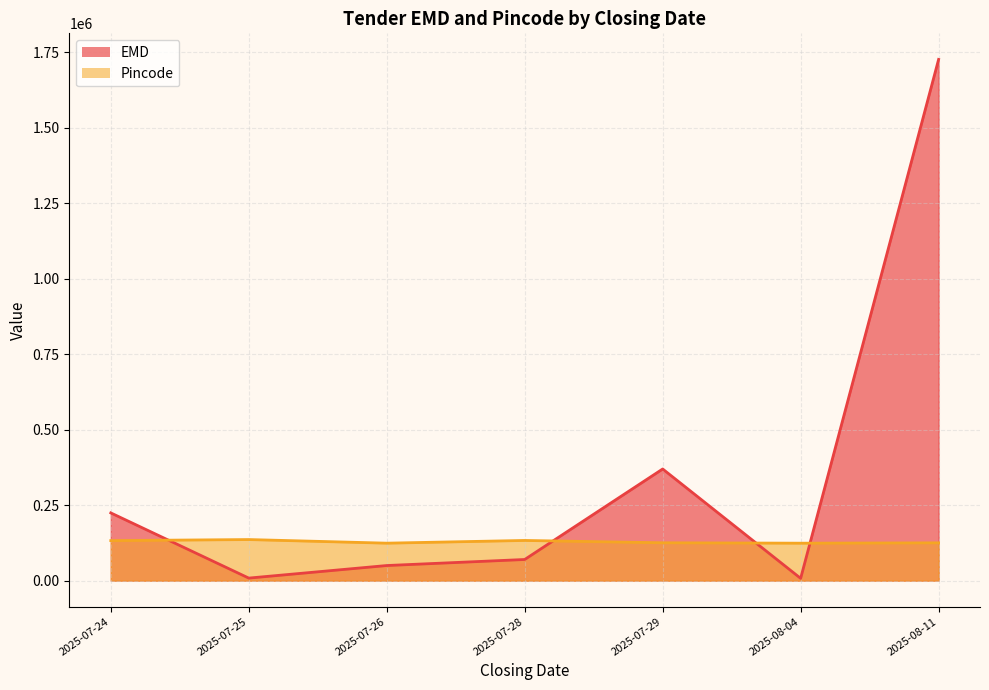

How many times do EMD and Pincode cross each other?

4